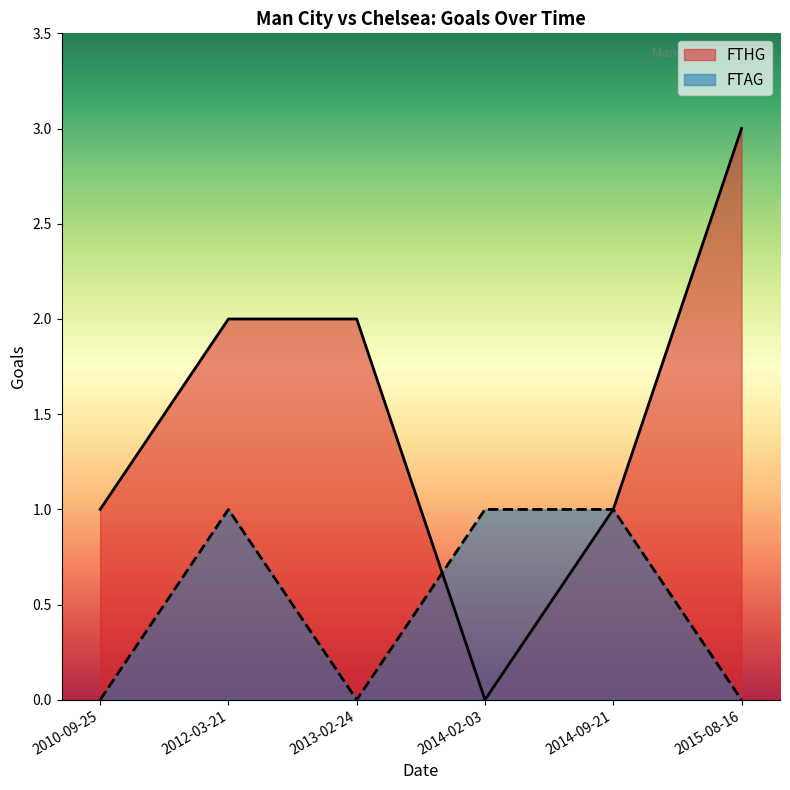

What is the difference between the FTAG values at 2010-09-25 and 2014-09-21?

1